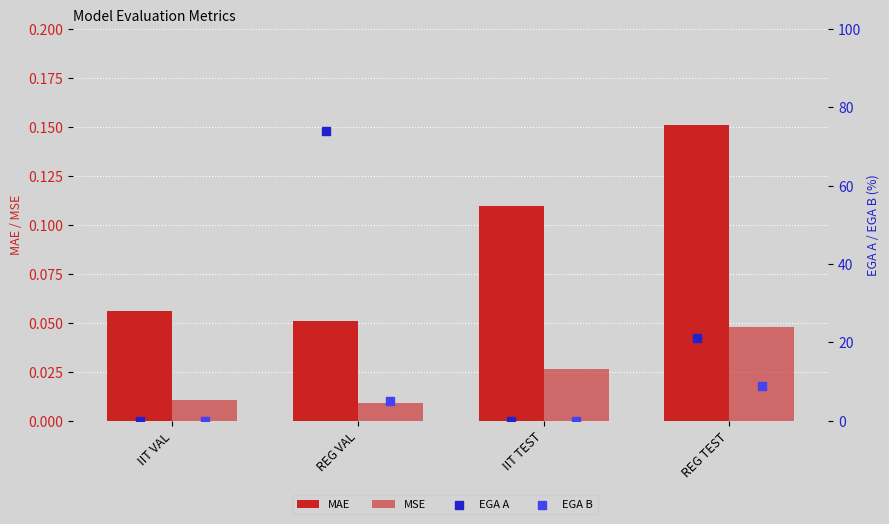

At which category is the sum across all series the highest?

REG VAL